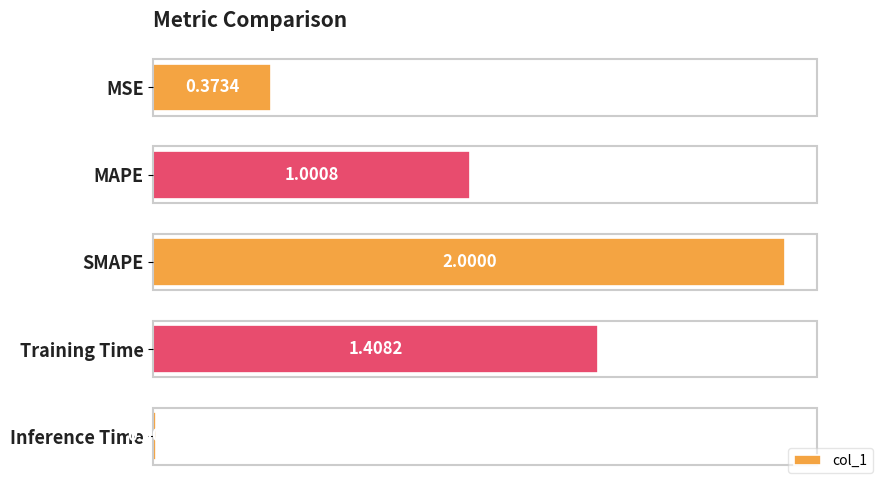

What is the difference between the maximum and second lowest values?

1.6